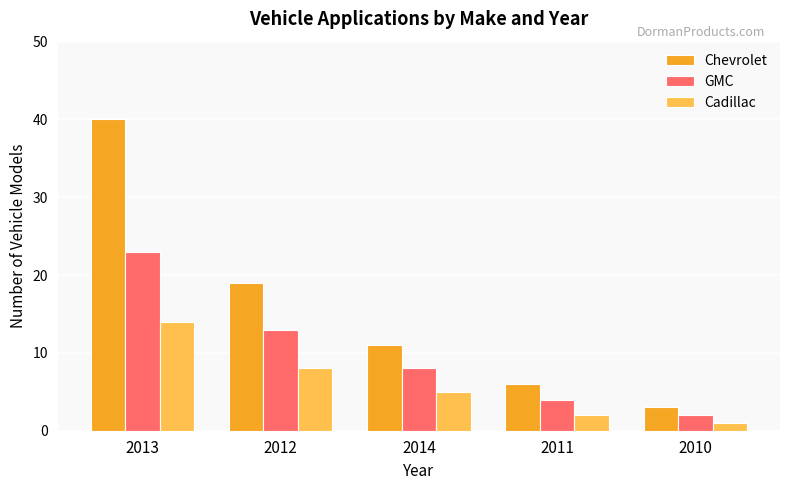

What is the minimum value for Cadillac?

1